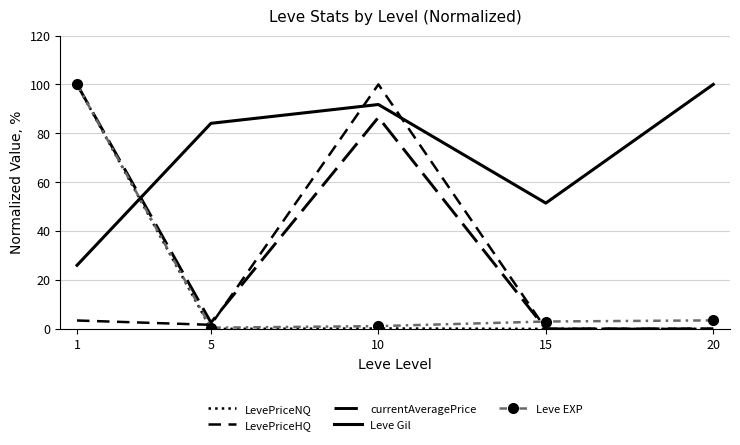

Rank the series by their maximum value, from lowest to highest.

LevePriceNQ, LevePriceHQ, currentAveragePrice, Leve Gil, Leve EXP